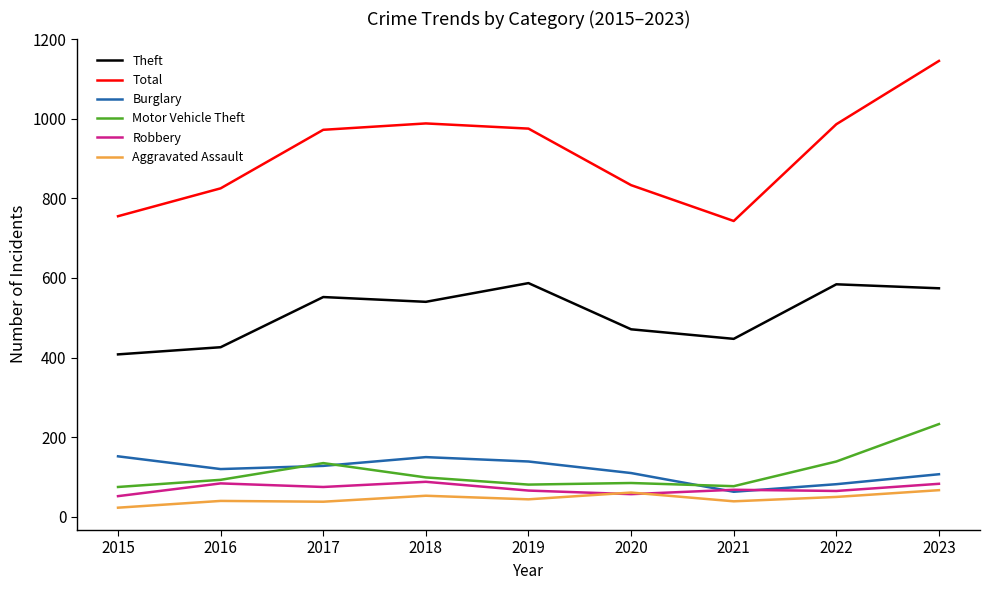

Does the chart display data point markers on the line(s)?

No